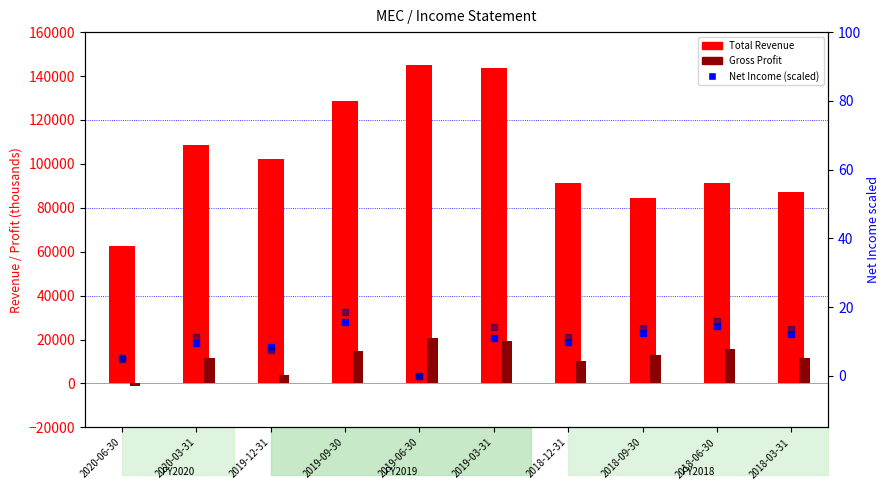

Which label corresponds to the largest value in the chart?

2019-06-30